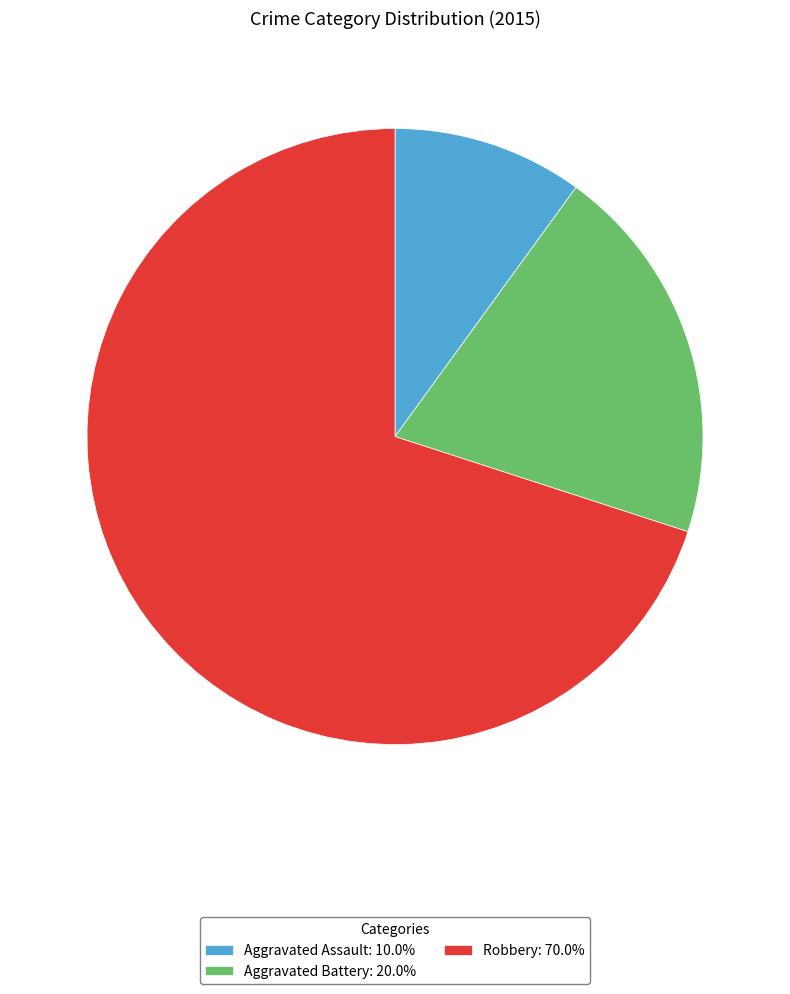

Combined, do Robbery: 70.0% and Aggravated Assault: 10.0% account for over 50%?

Yes